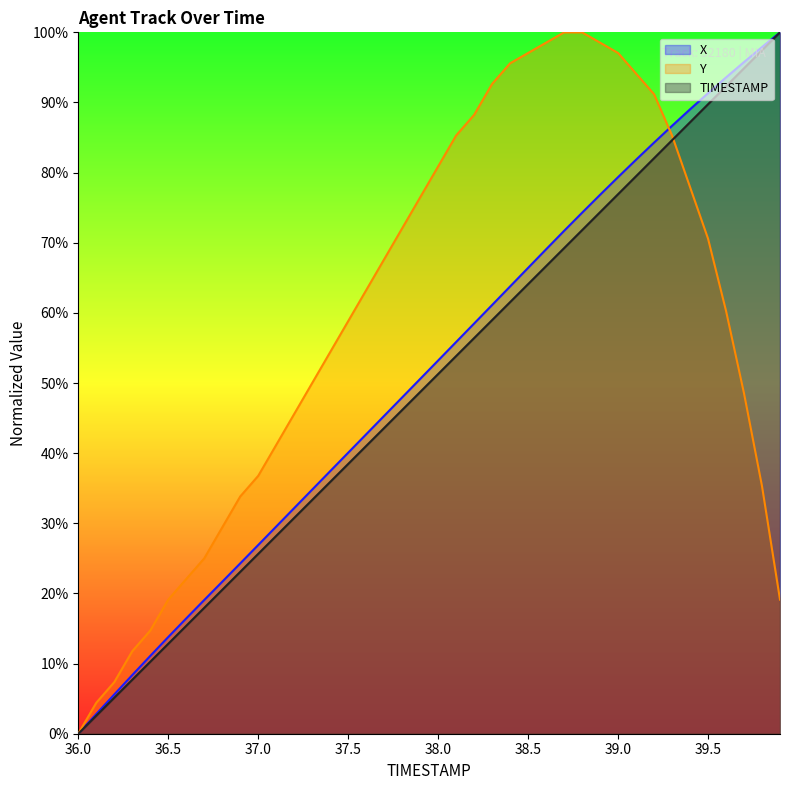

What is the approximate value of TIMESTAMP at 38.5?

64.1